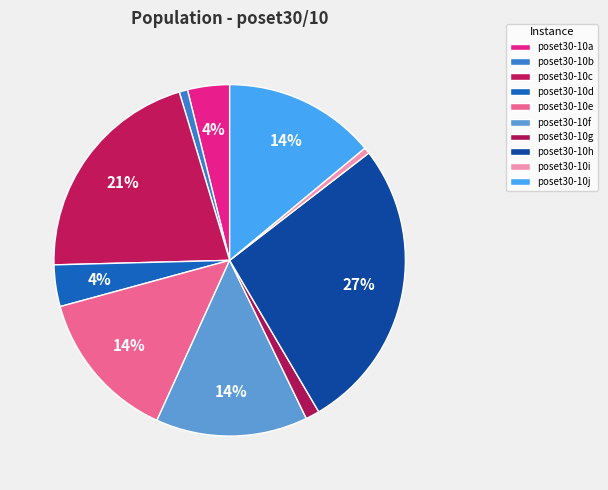

To the nearest percent, what is the combined percentage of poset30-10f and poset30-10h?

41%